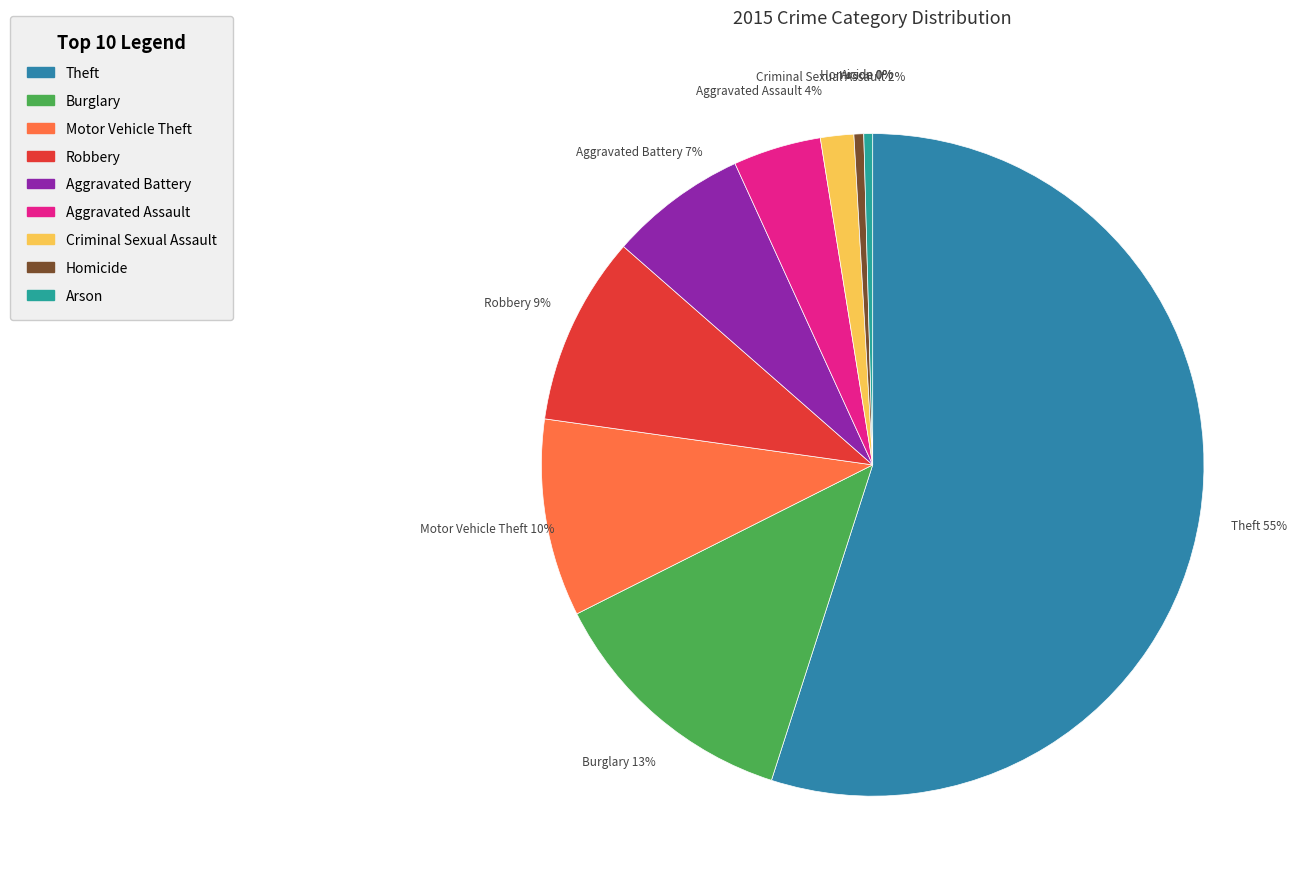

Between Burglary and Arson, which is larger?

Burglary